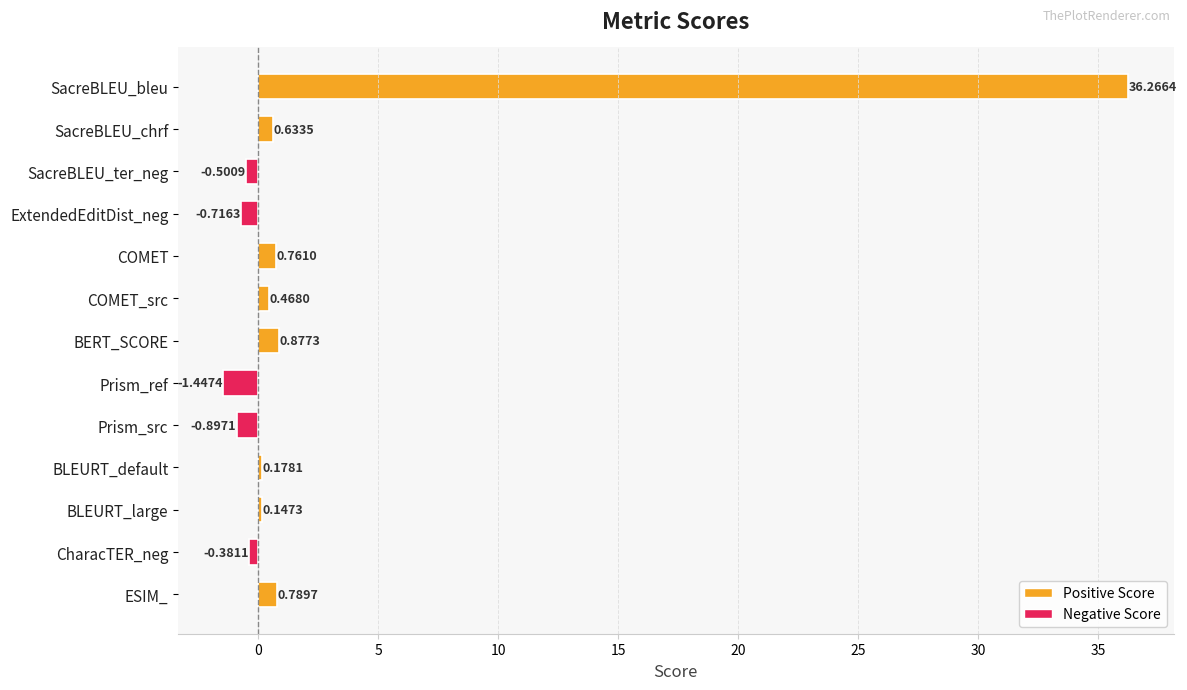

How many values exceed 0?

8